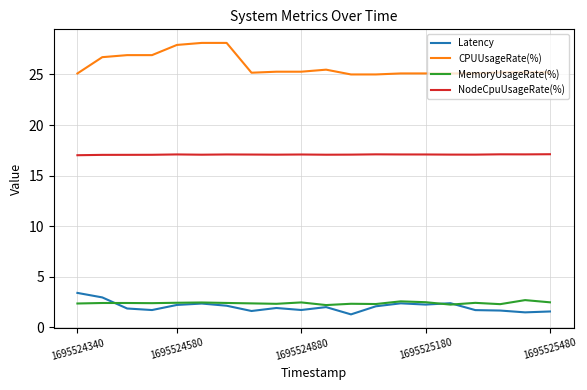

What is the minimum value for MemoryUsageRate(%)?

2.2